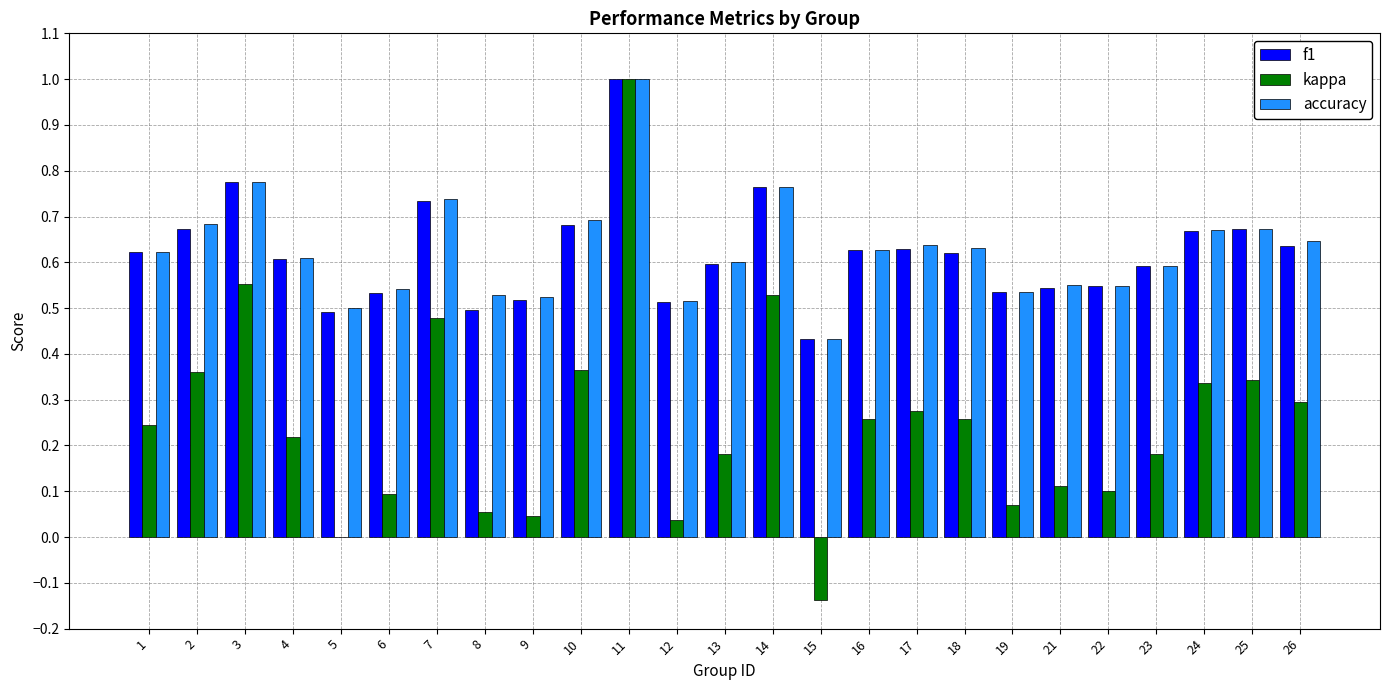

Does the chart contain stacked bars?

No